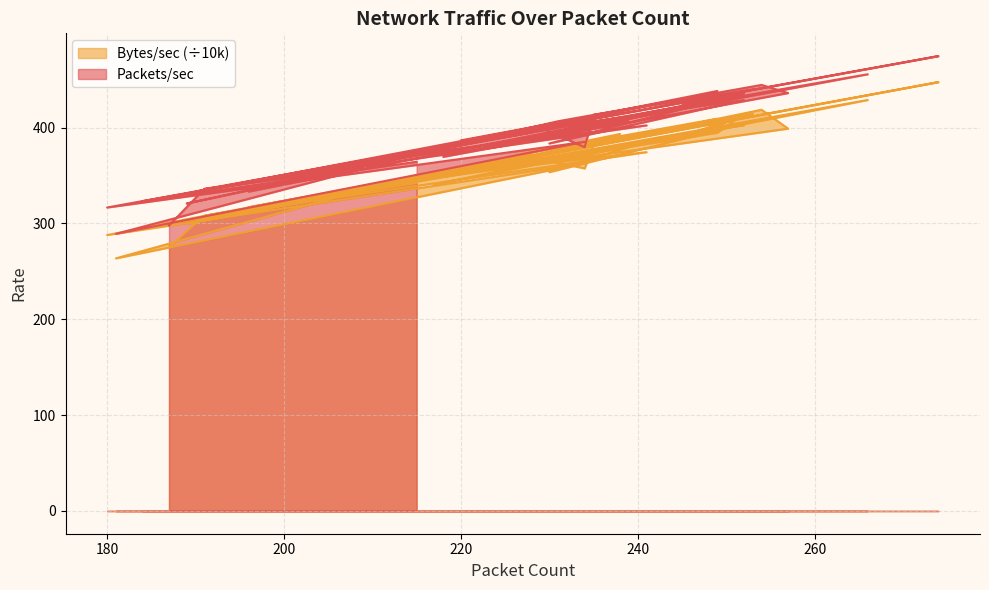

The Bytes/sec series shows 560.7 at 217. True or false?

False